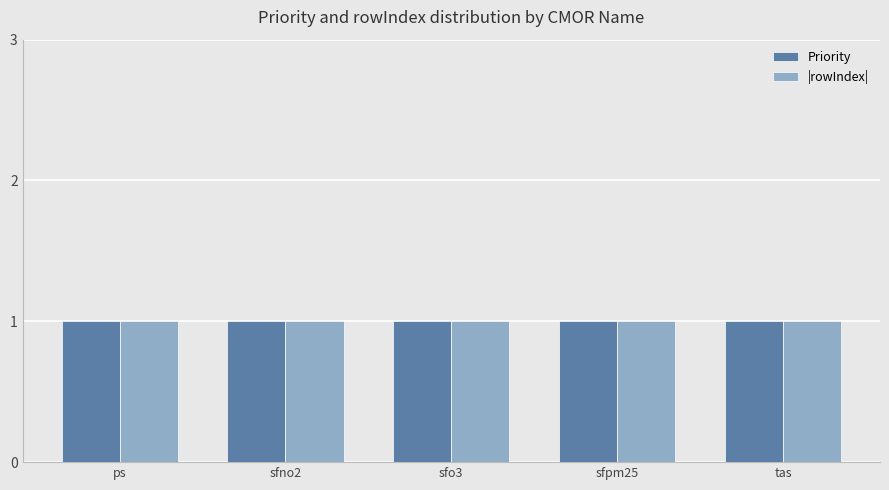

How many data points does each series have?

5